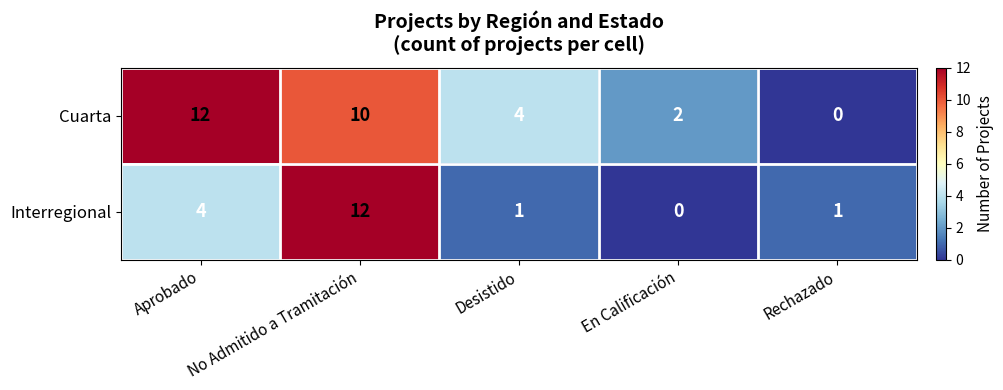

At which label does Interregional first exceed 1?

Aprobado